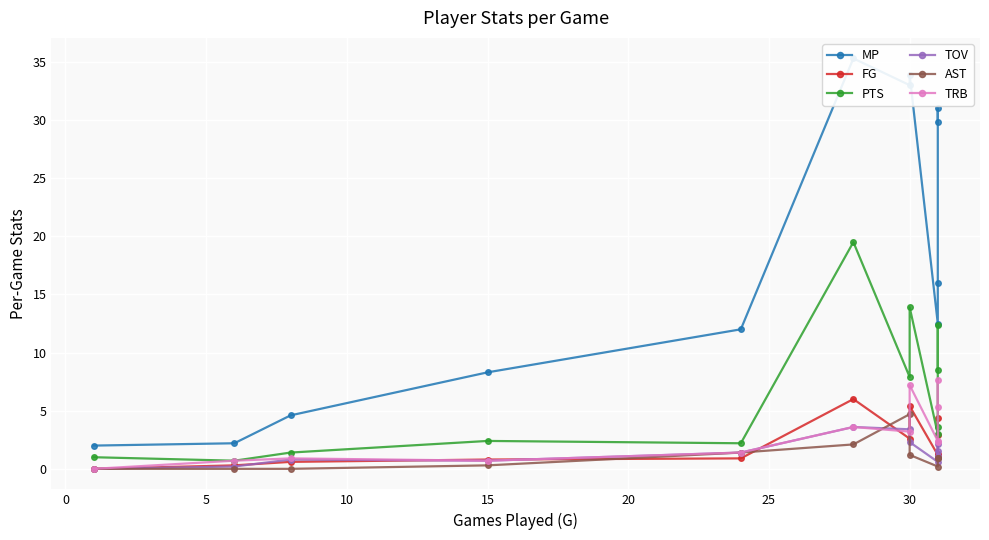

List the series in order of their peak value, highest first.

MP, PTS, TRB, FG, AST, TOV